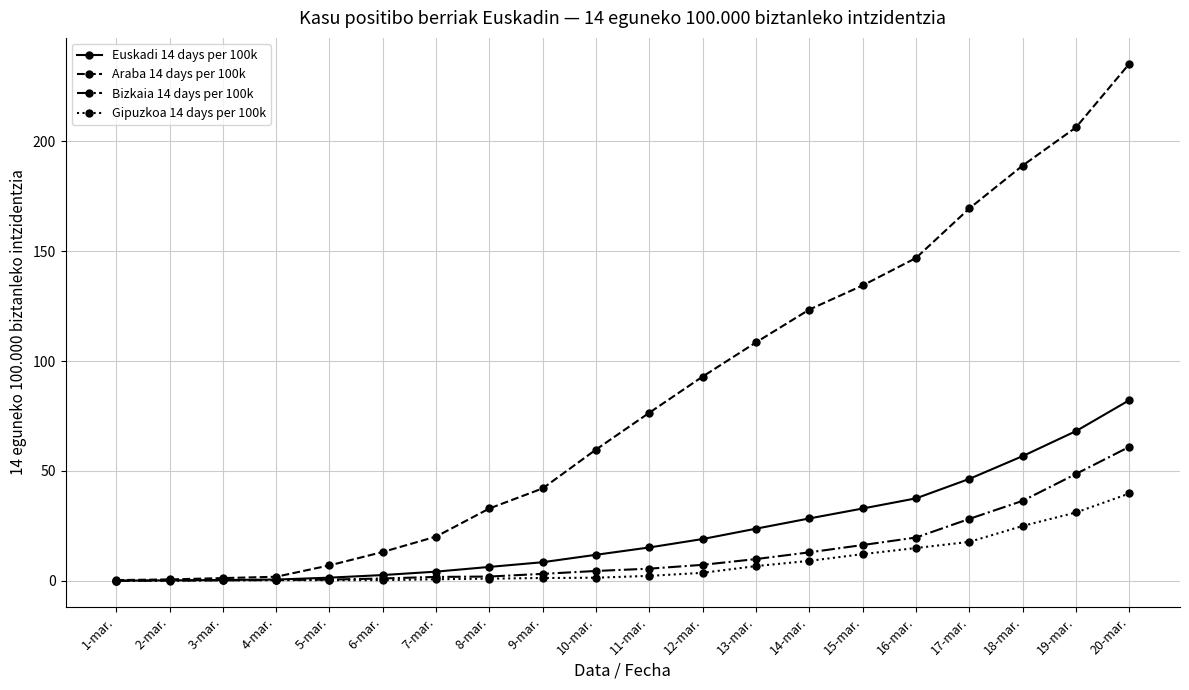

Count the number of categories in the chart.

20